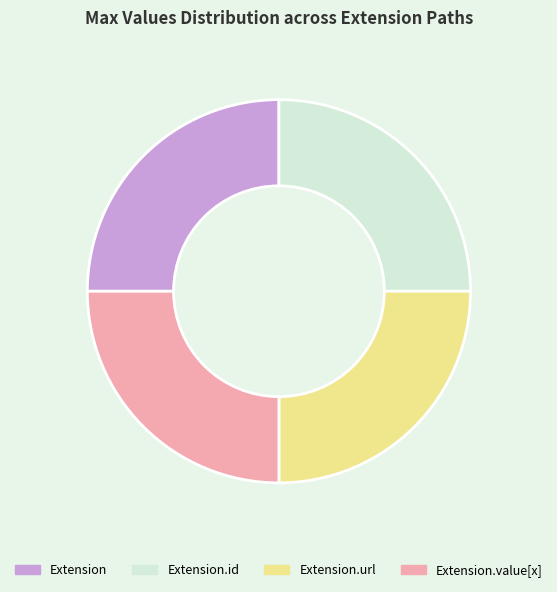

The Extension.value[x] slice represents 25% of the pie. True or false?

True